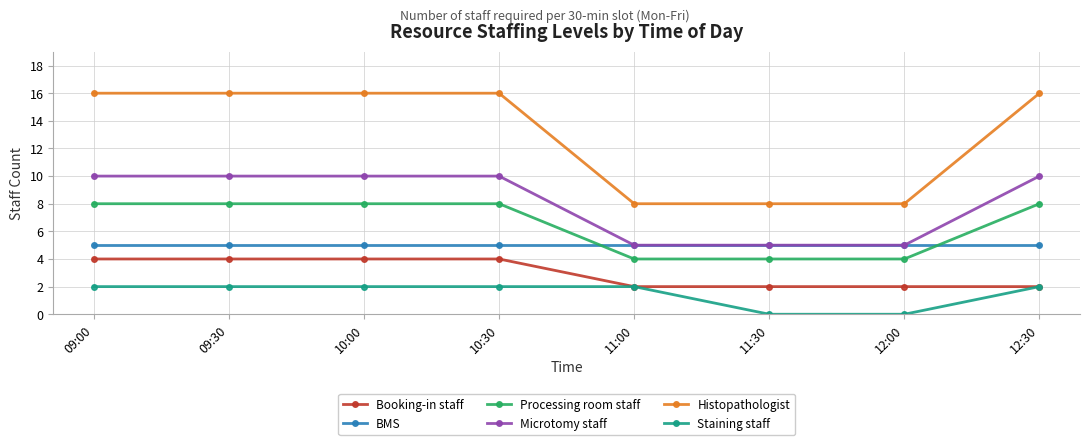

Which series has the largest total across all categories?

Histopathologist